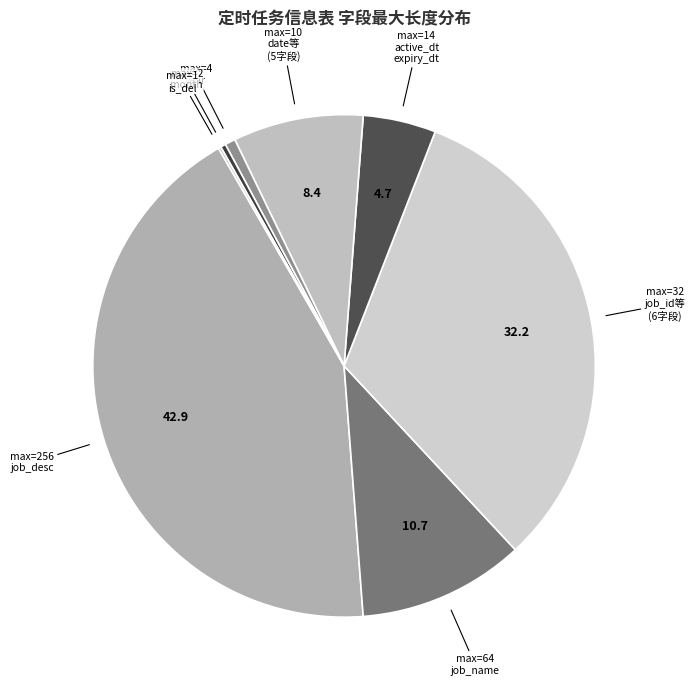

Is it true that max=10 date等 (5字段) is 8% of the pie?

True